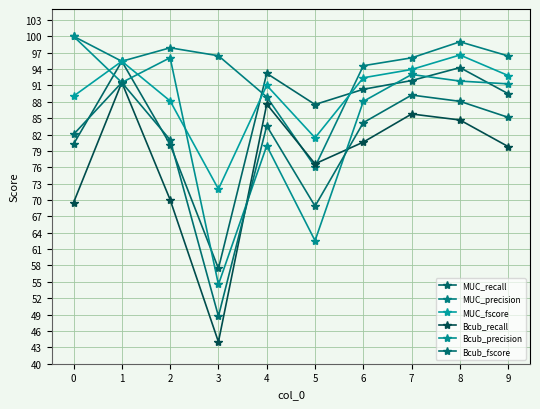

What is the sum of all Bcub_recall values?

770.1